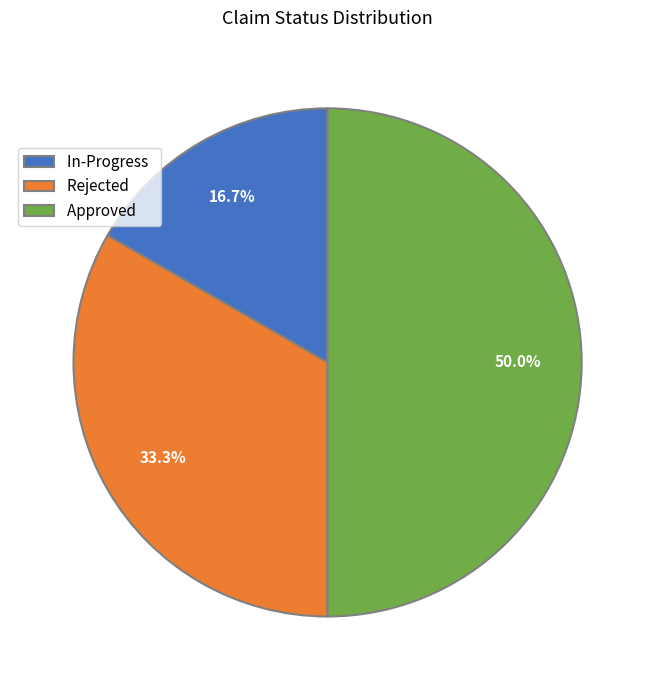

Is it true that Rejected is 39% of the pie?

False